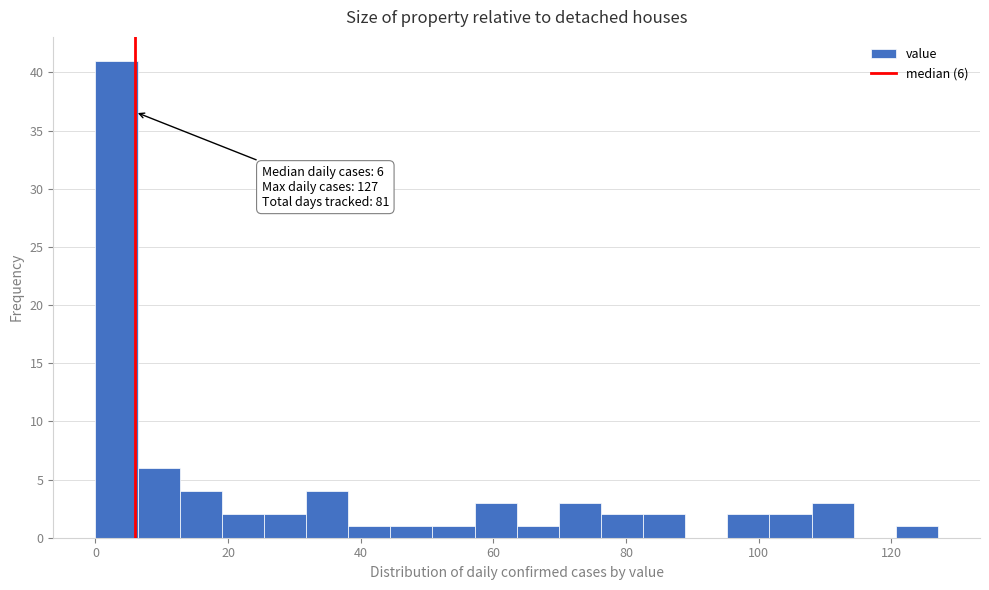

Around what value on the x-axis is the tallest bar? Give the approximate position of its centre, as read against the axis.

4